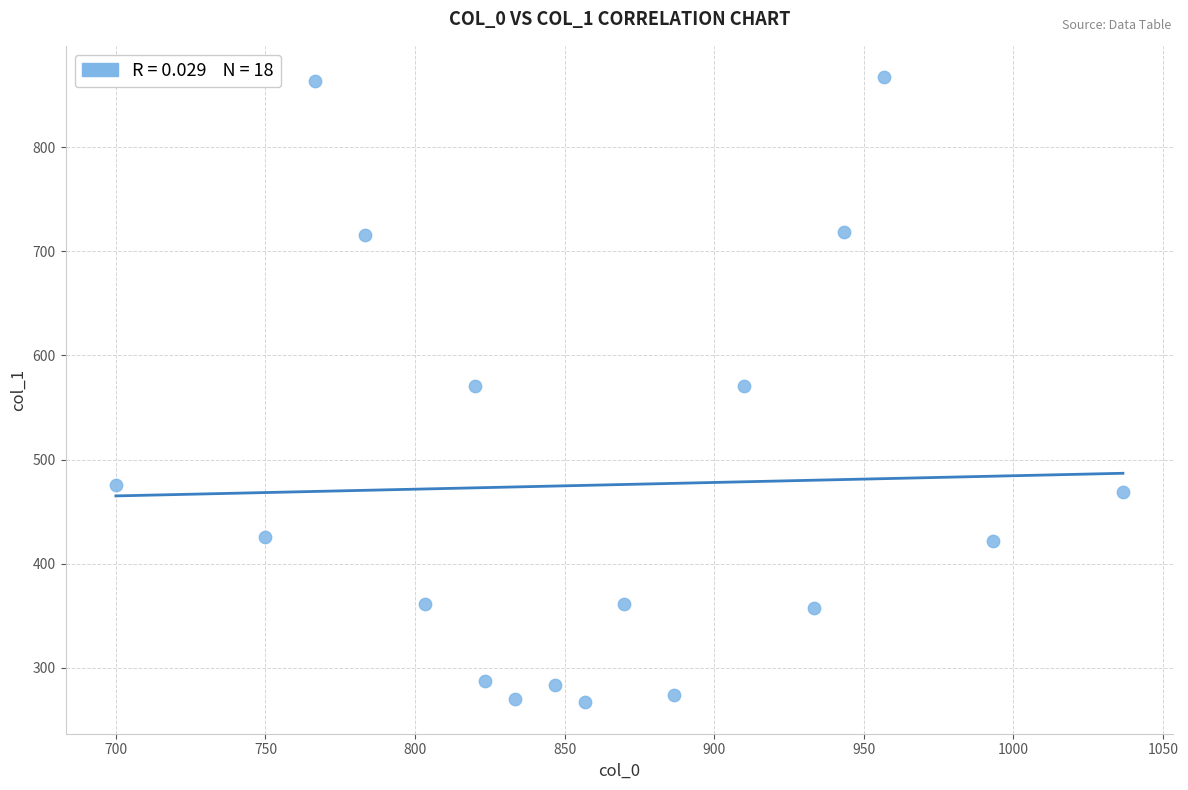

What is the range of X values (max minus min)?

336.7